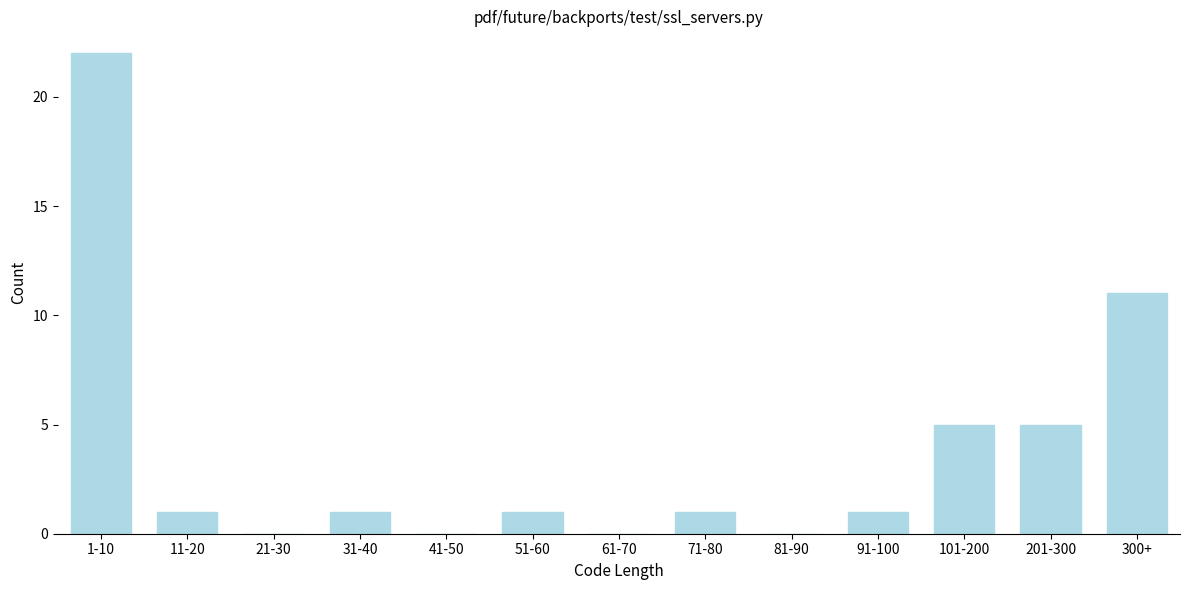

Reading left to right, list all the values displayed in this chart.

1-10=22	11-20=1	21-30=0	31-40=1	41-50=0	51-60=1	61-70=0	71-80=1	81-90=0	91-100=1	101-200=5	201-300=5	300+=11